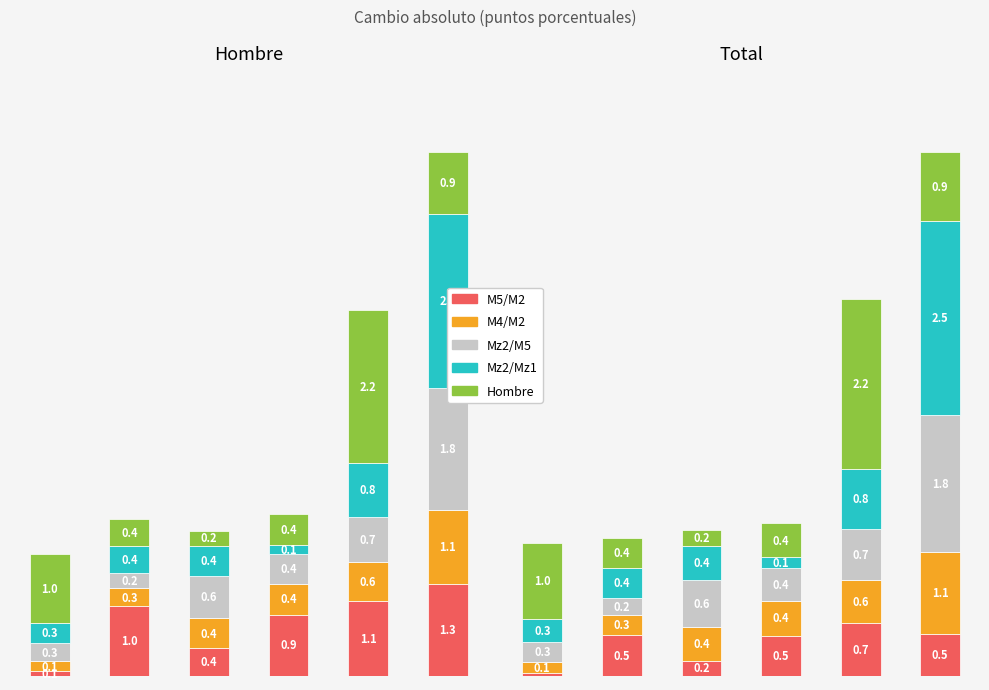

Between 0 and 1, which series saw the biggest shift?

Hombre